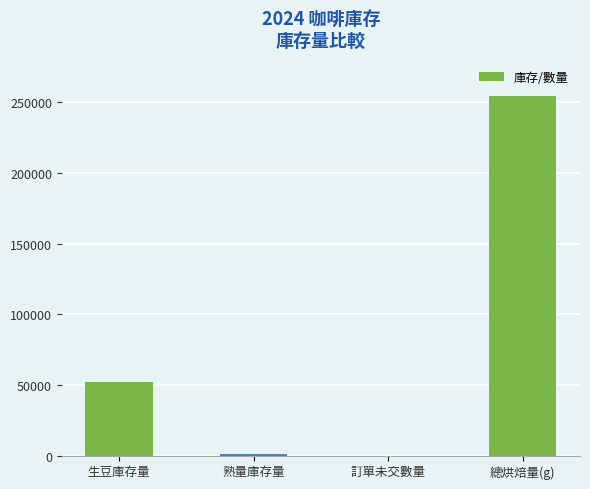

True or false: the data shows 52250 at 生豆庫存量.

True